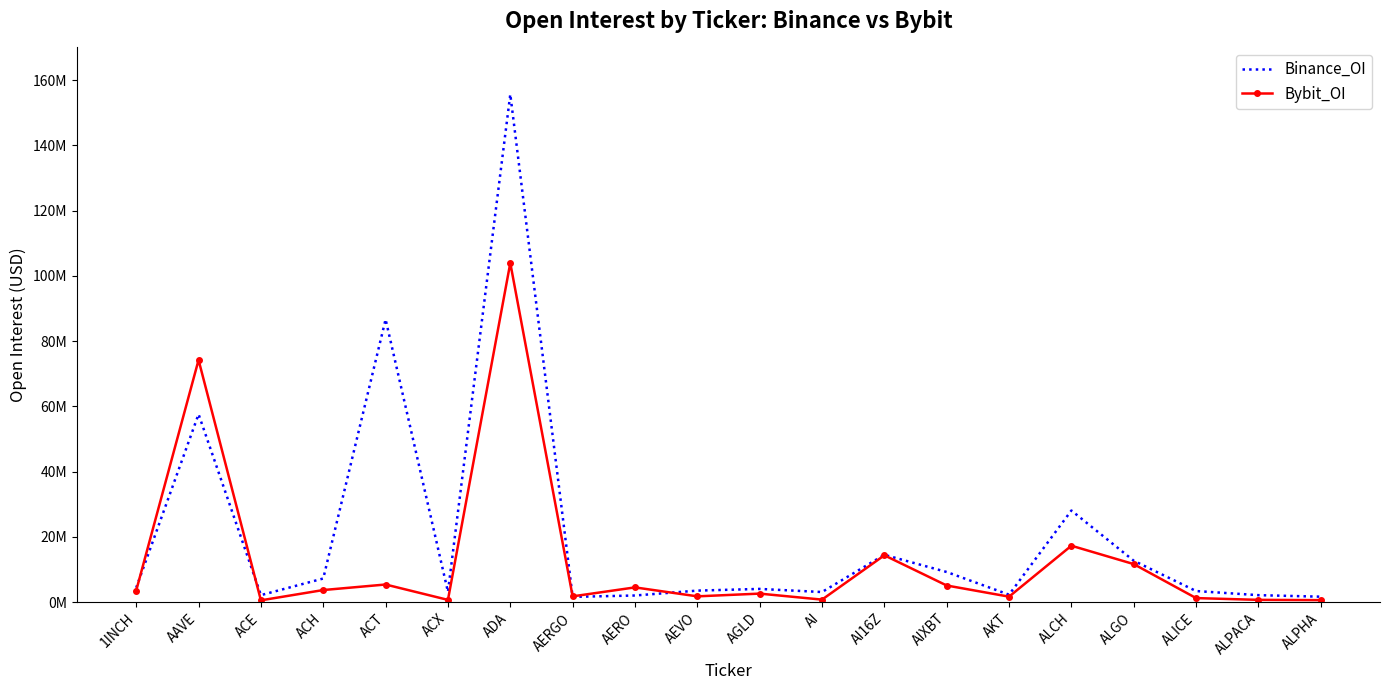

True or false: Bybit_OI has more than 1 interior local peaks.

True